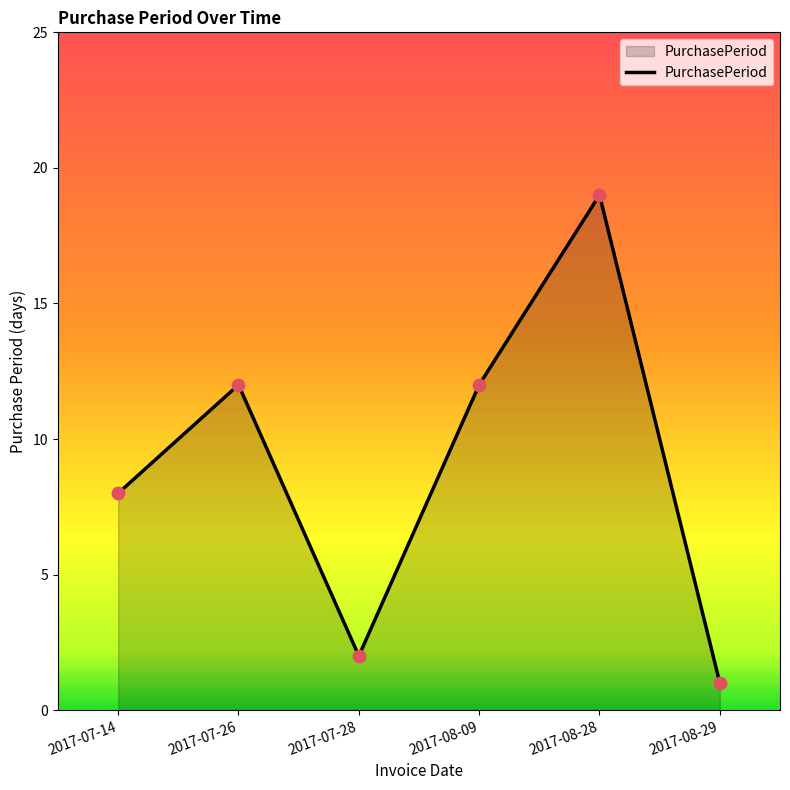

Approximately how many times larger is the value at 2017-08-09 compared to 2017-08-28?

0.6